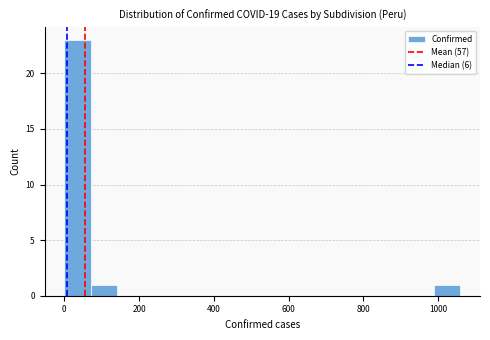

Around what value on the x-axis is the tallest bar? Give the approximate position of its centre, as read against the axis.

40